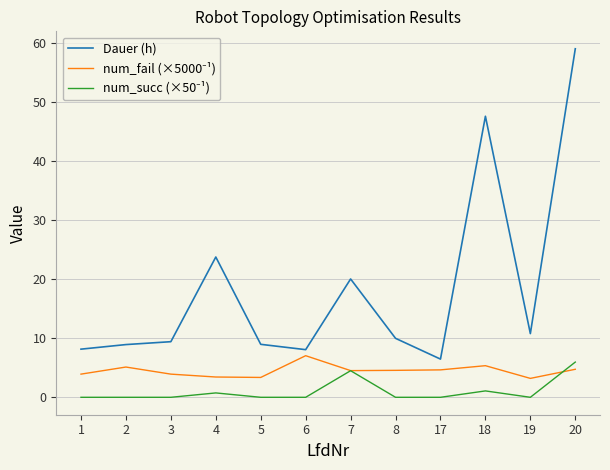

Does the chart display data point markers on the line(s)?

No